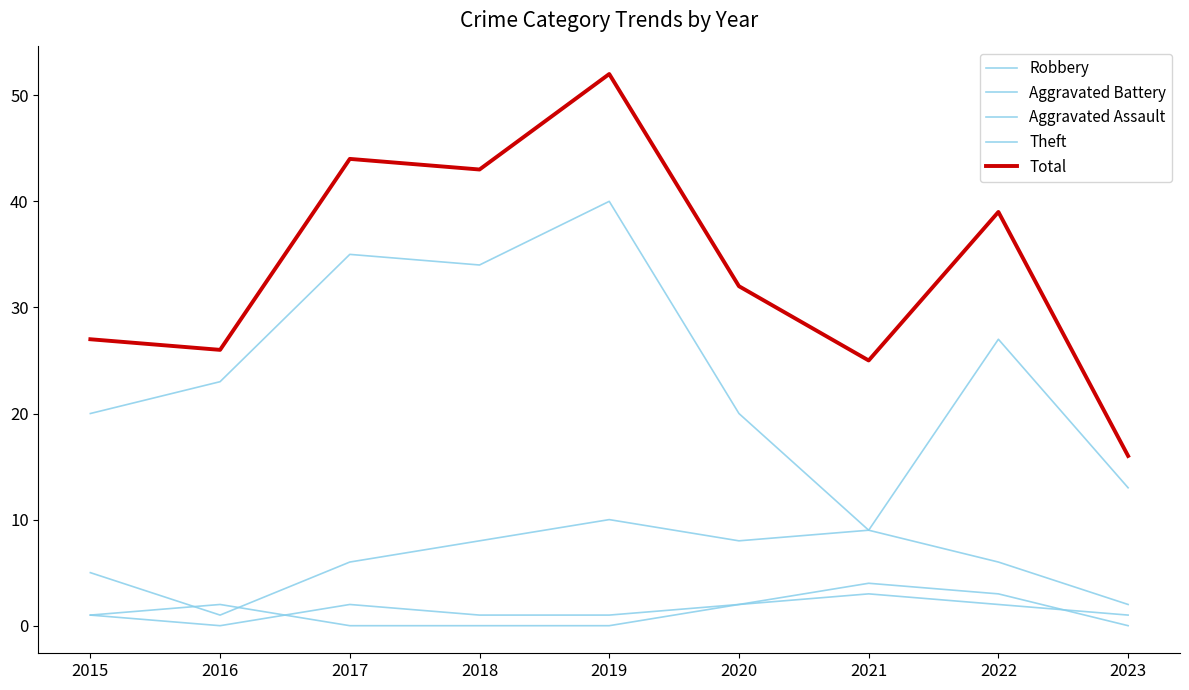

Does the chart display data point markers on the line(s)?

No